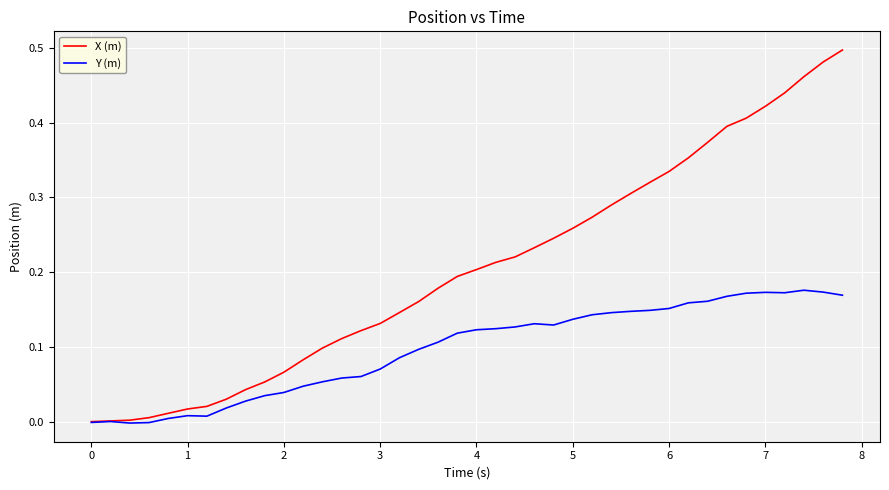

Which series has the largest total across all categories?

X (m)